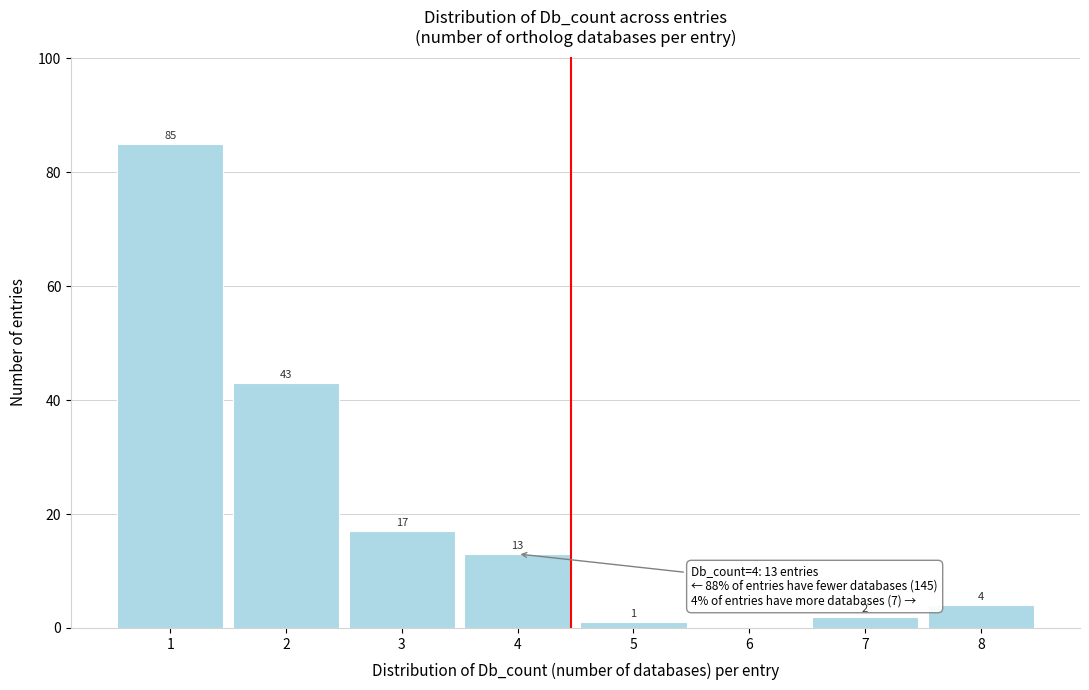

Reading left to right, list all the values displayed in this chart.

1=85	2=43	3=17	4=13	5=1	6=0	7=2	8=4